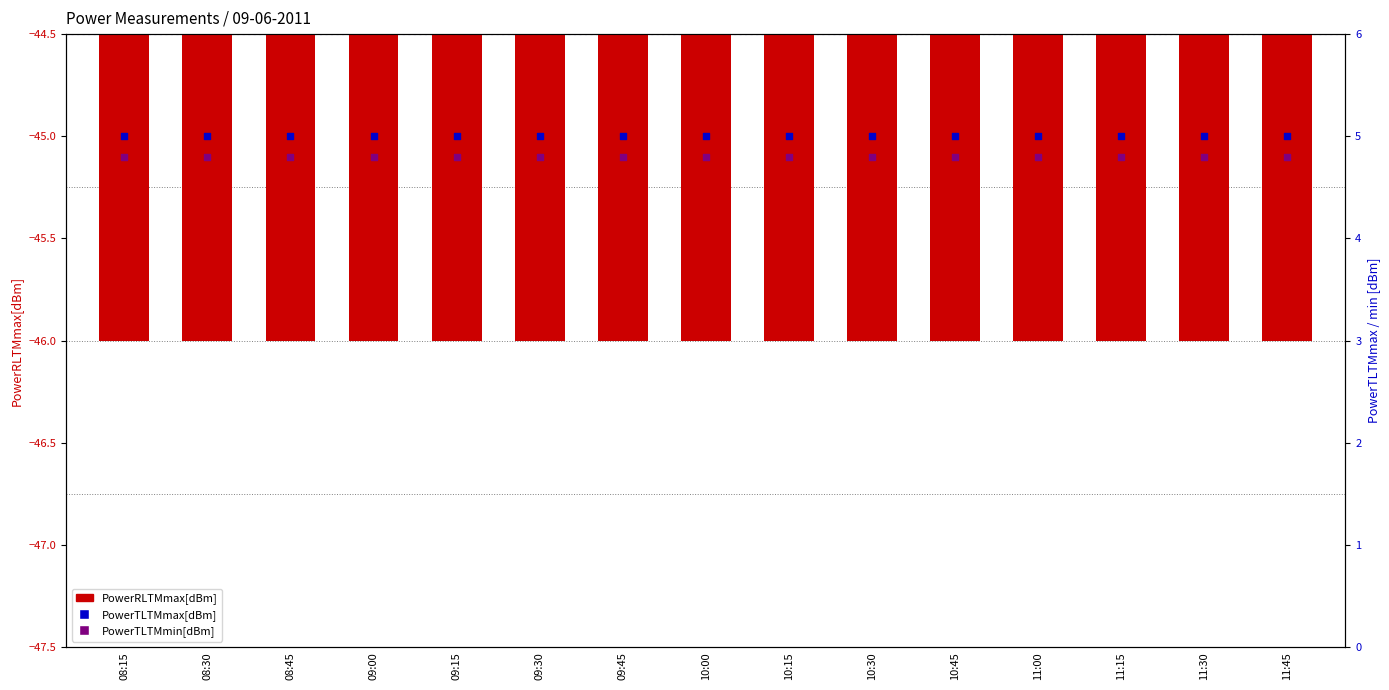

Which series contains the lowest Y value?

PowerRLTMmax[dBm]